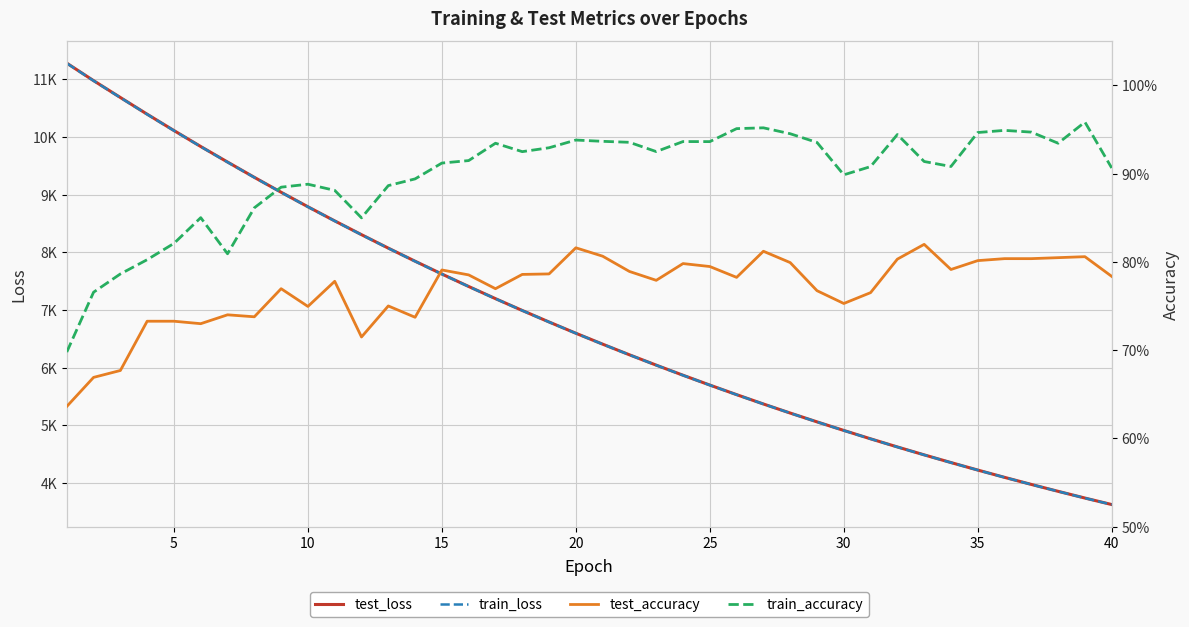

What is the lowest value of the train_accuracy series?

0.7